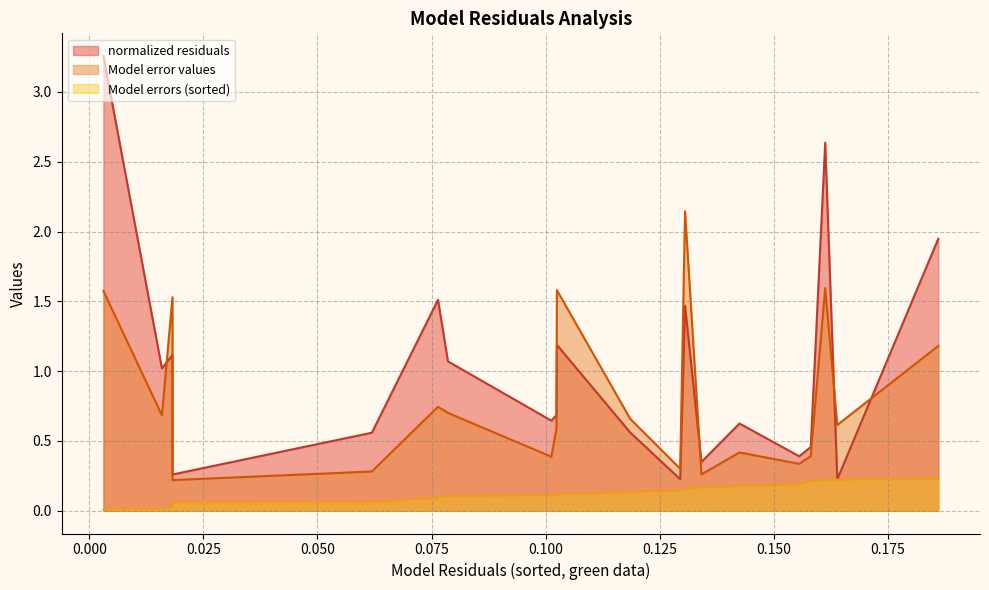

What is the difference between the maximum and second lowest values in the normalized residuals series?

3.0